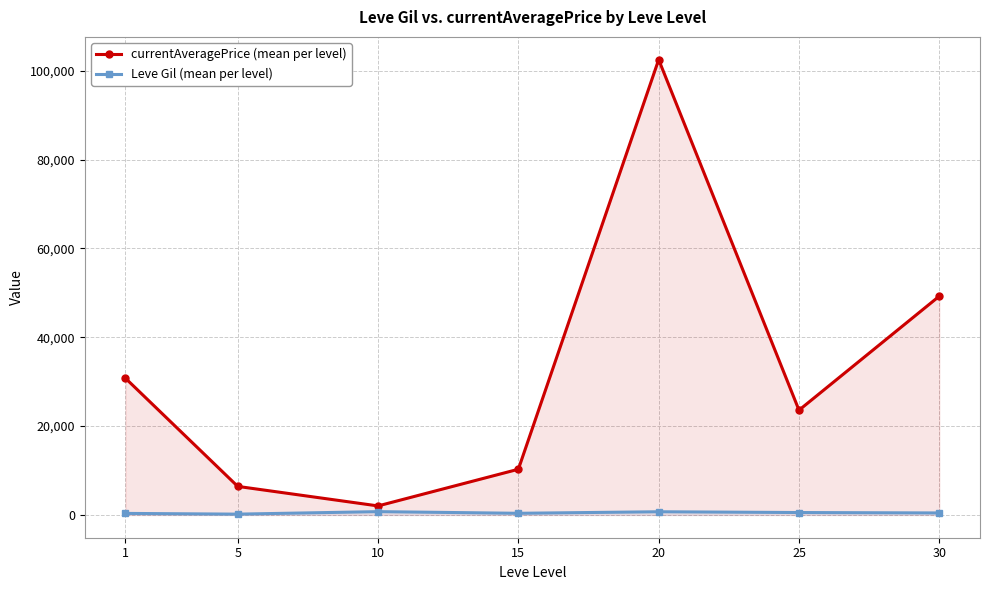

What is the sum of the Leve Gil (mean per level) values at 10 and 20?

1466.7